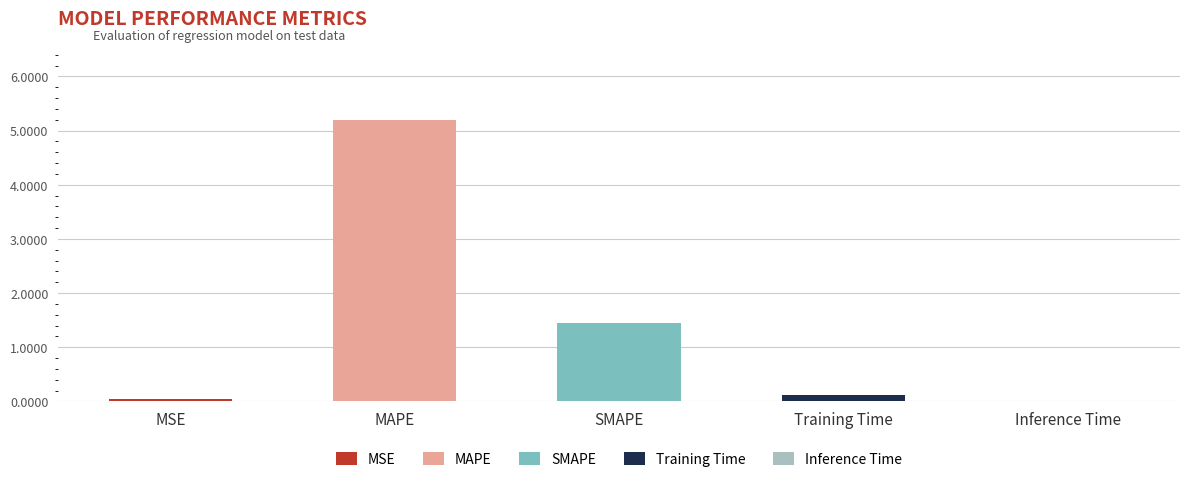

List the labels in order of value, smallest first.

Inference Time, MSE, Training Time, SMAPE, MAPE